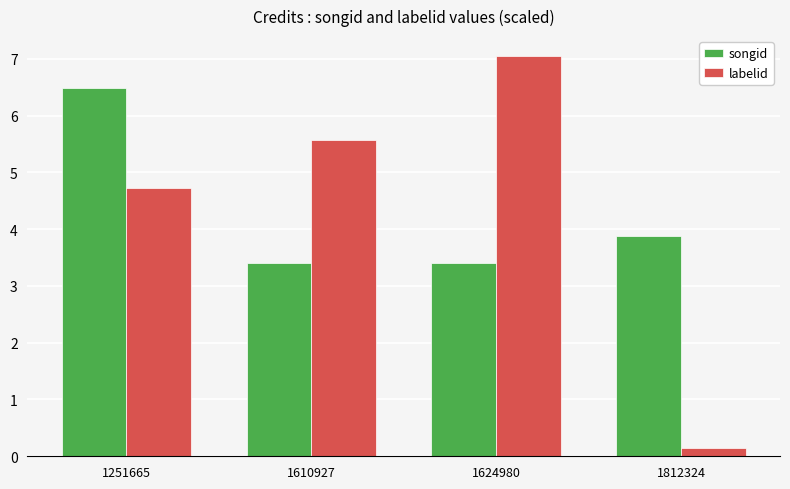

Between 1251665 and 1624980, which series saw the biggest shift?

songid